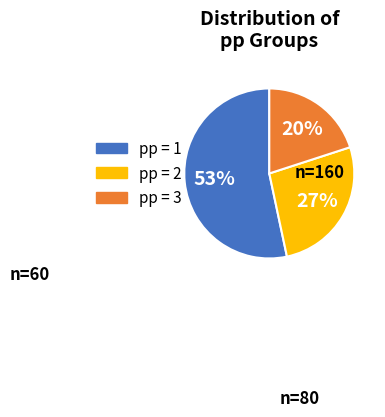

To the nearest percent, what portion does pp = 3 represent?

20%